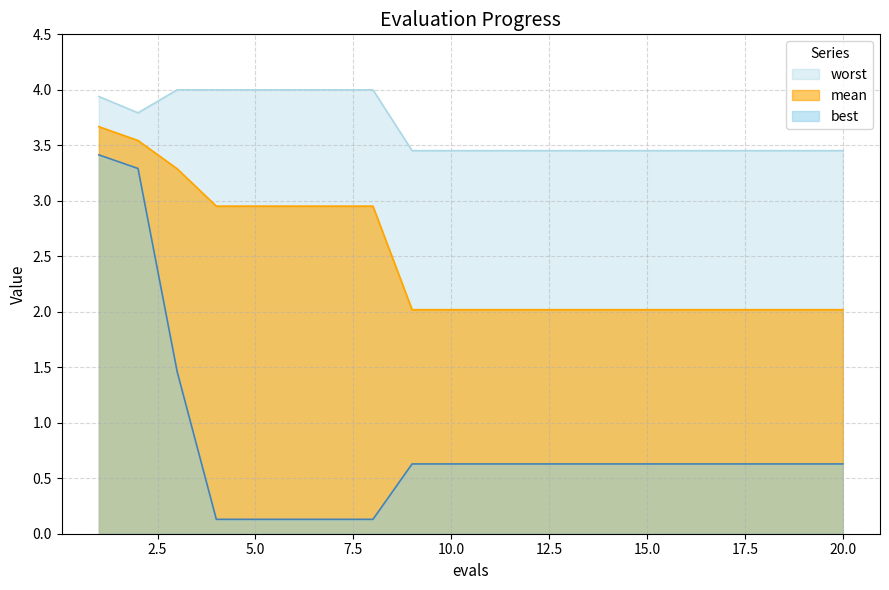

Reading left to right, extract all data points from this chart.

mean: 3.7	3.5	3.3	3.0	3.0	3.0	3.0	3.0	2.0	2.0	2.0	2.0	2.0	2.0	2.0	2.0	2.0	2.0	2.0	2.0
best: 3.4	3.3	1.5	0.1	0.1	0.1	0.1	0.1	0.6	0.6	0.6	0.6	0.6	0.6	0.6	0.6	0.6	0.6	0.6	0.6
worst: 3.9	3.8	4.0	4.0	4.0	4.0	4.0	4.0	3.5	3.5	3.5	3.5	3.5	3.5	3.5	3.5	3.5	3.5	3.5	3.5